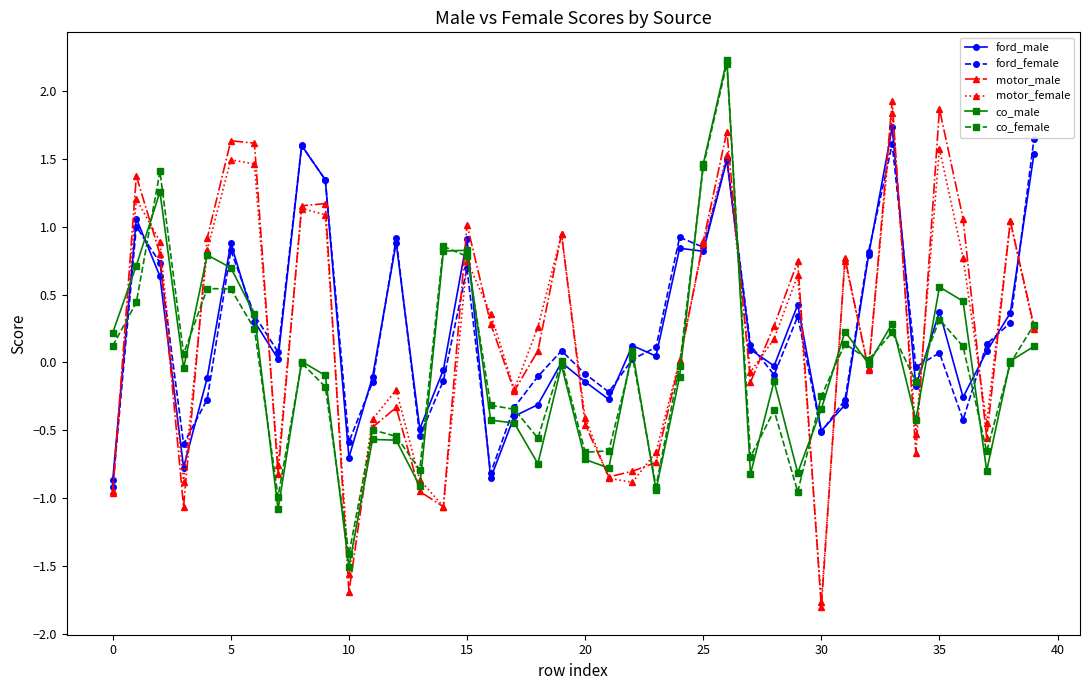

What is the minimum value for motor_male?

-1.8